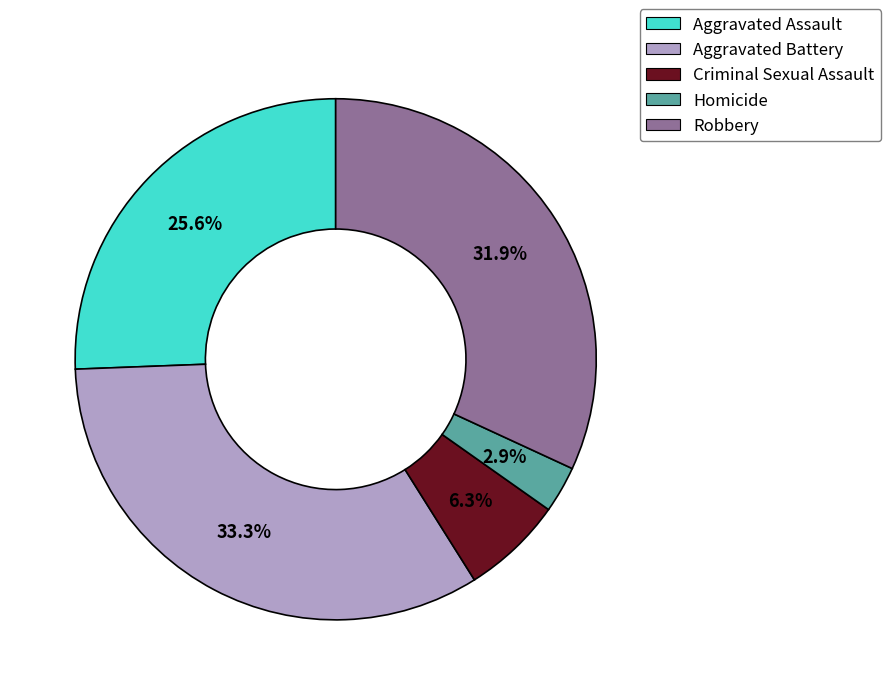

Combined, what portion of the pie is Homicide and Criminal Sexual Assault?

9.2%